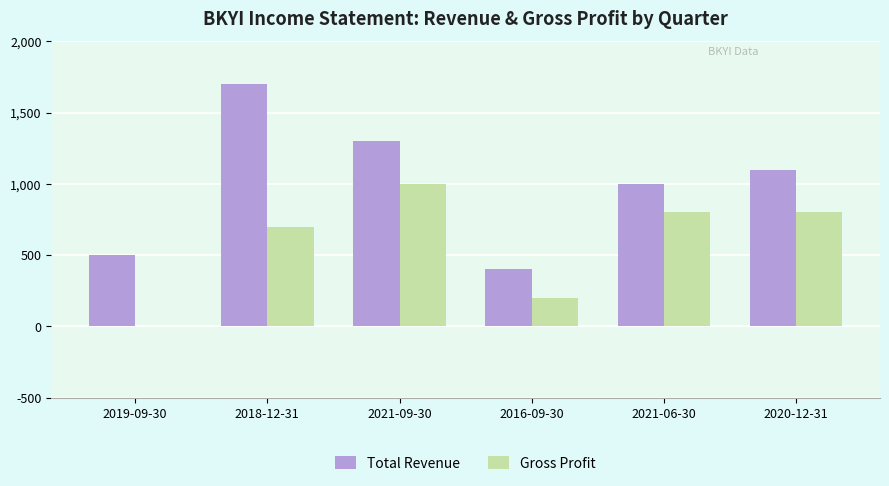

How many data points does each series have?

6